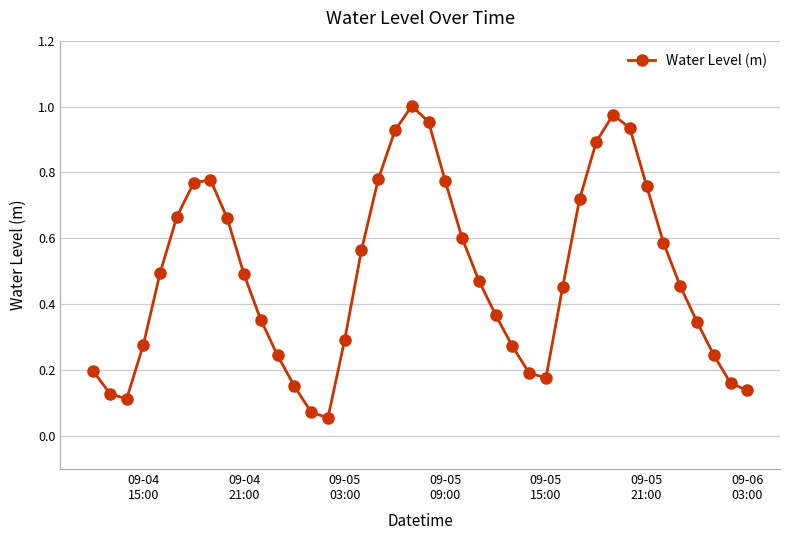

How many interior local peaks (higher than both neighbors) does the data have?

3